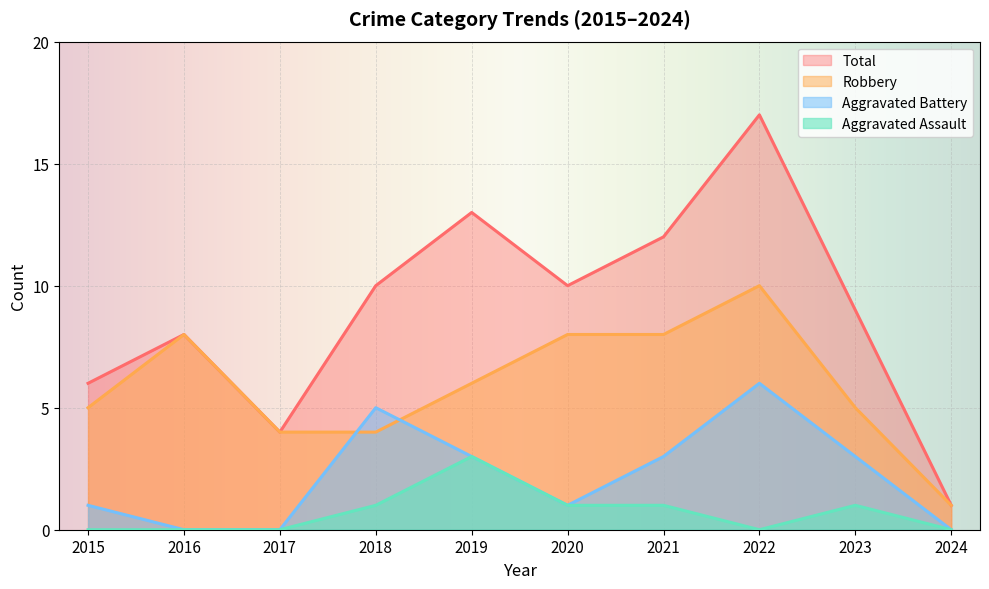

What is the total value across all series at 2015?

12